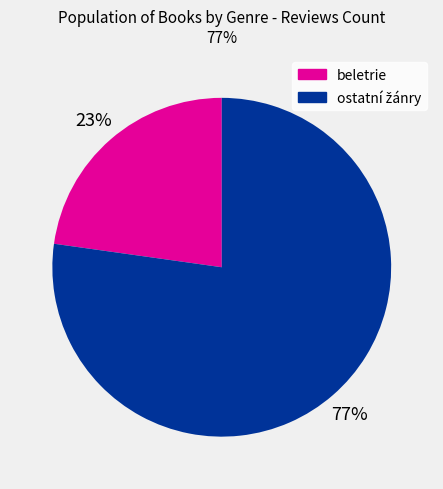

To the nearest percent, what is the difference between the largest and smallest slice percentages?

54%